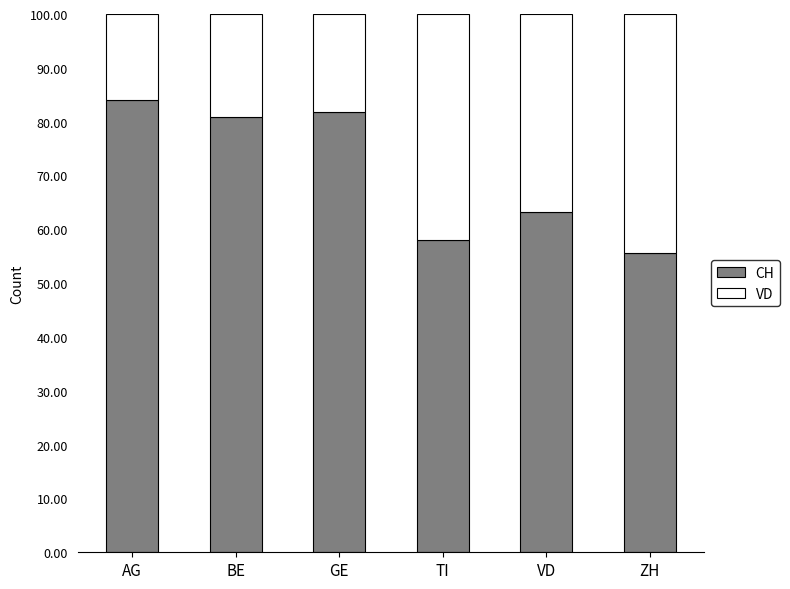

Where is CH nearest to the value 69?

VD